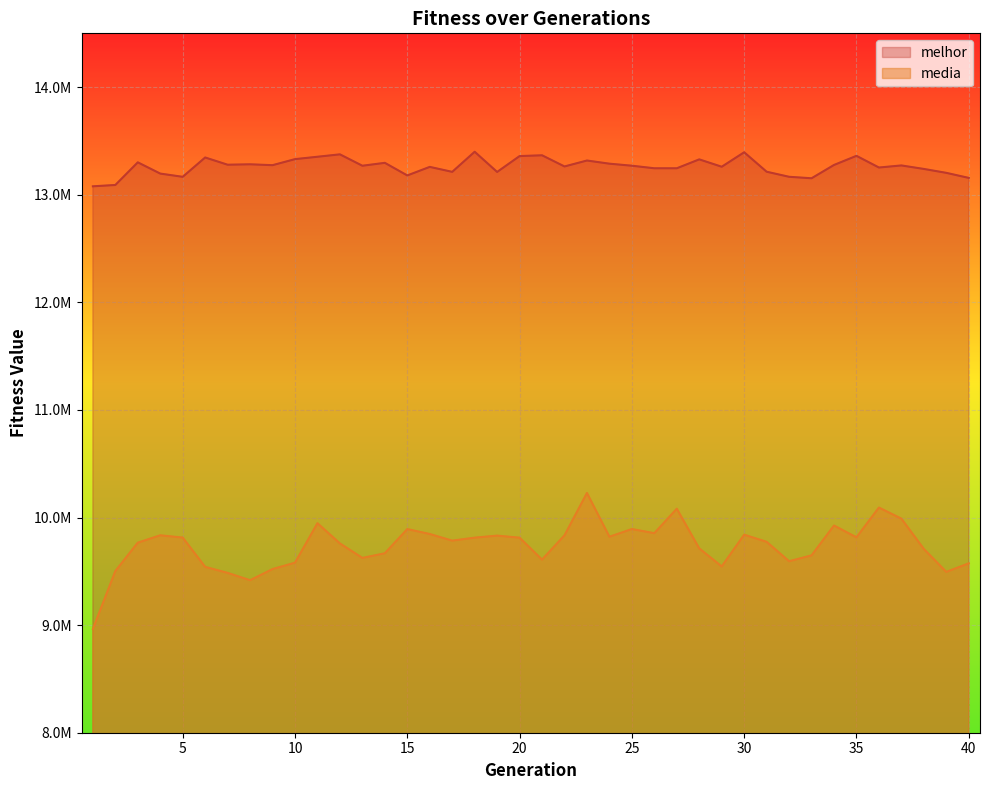

List the series in order of their peak value, highest first.

melhor, media